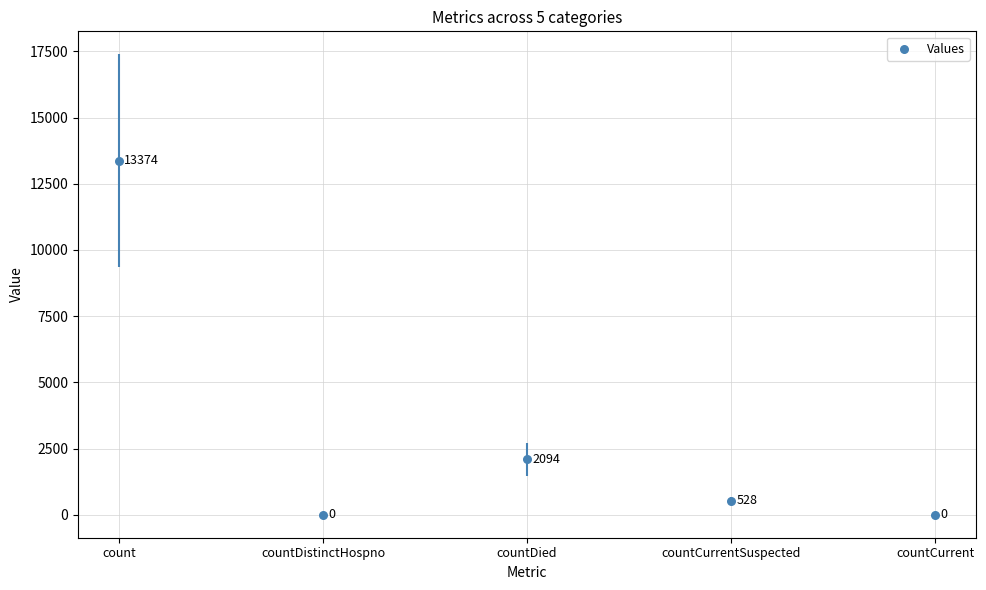

Which has a higher value, countCurrent or count?

count